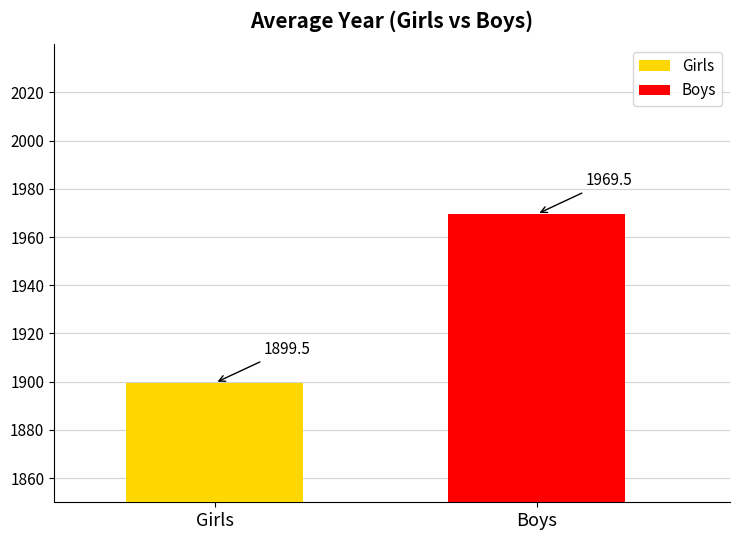

What is the minimum value for Boys?

1969.5